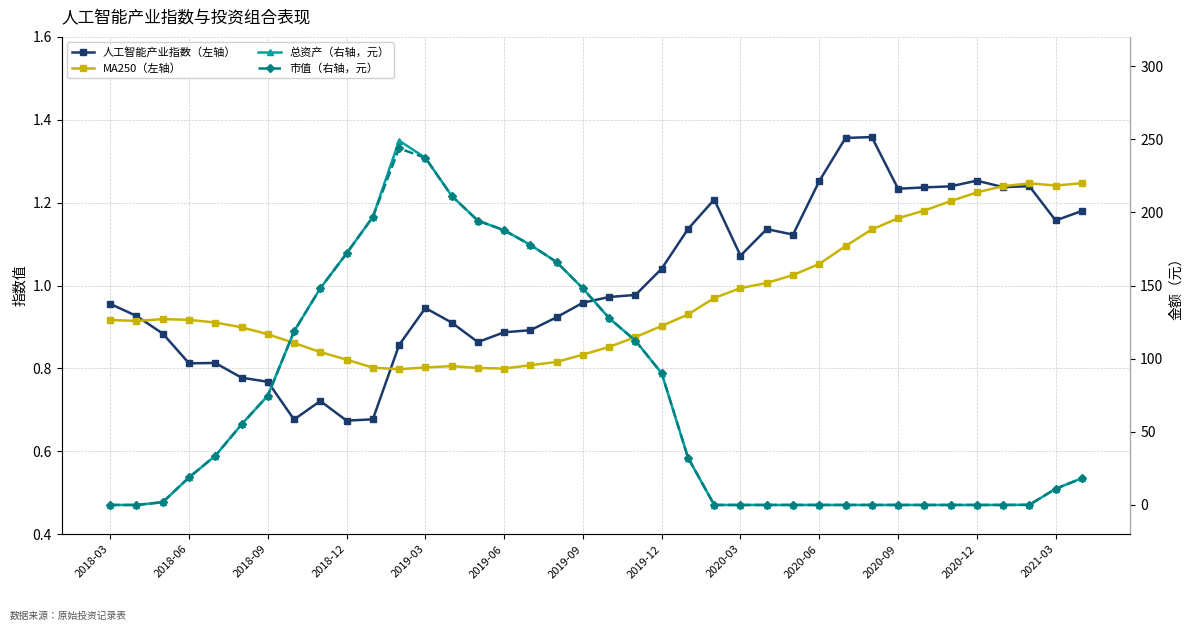

What position from the right is 2020-06?

11